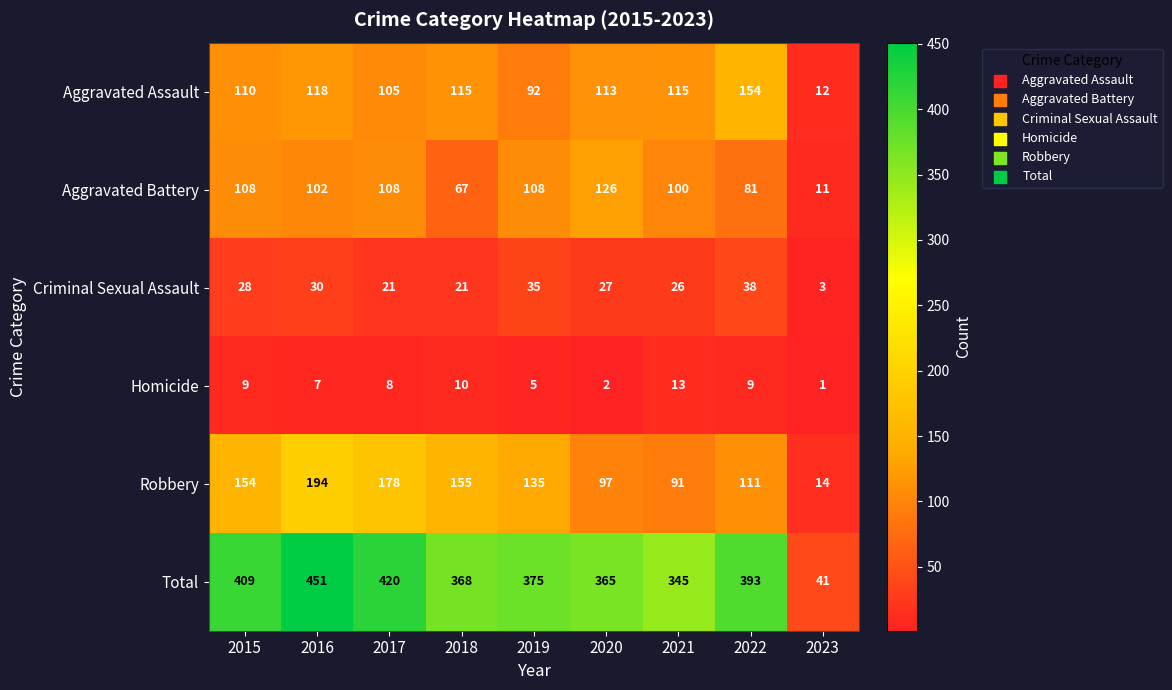

Which series has the largest total across all categories?

Total